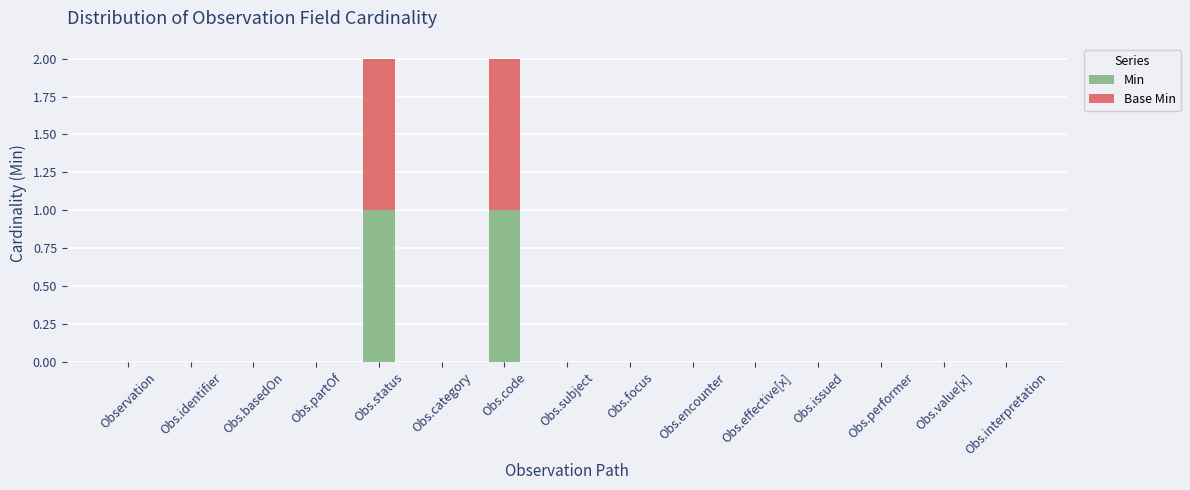

True or false: Min has a value of 0 at Obs.interpretation.

True